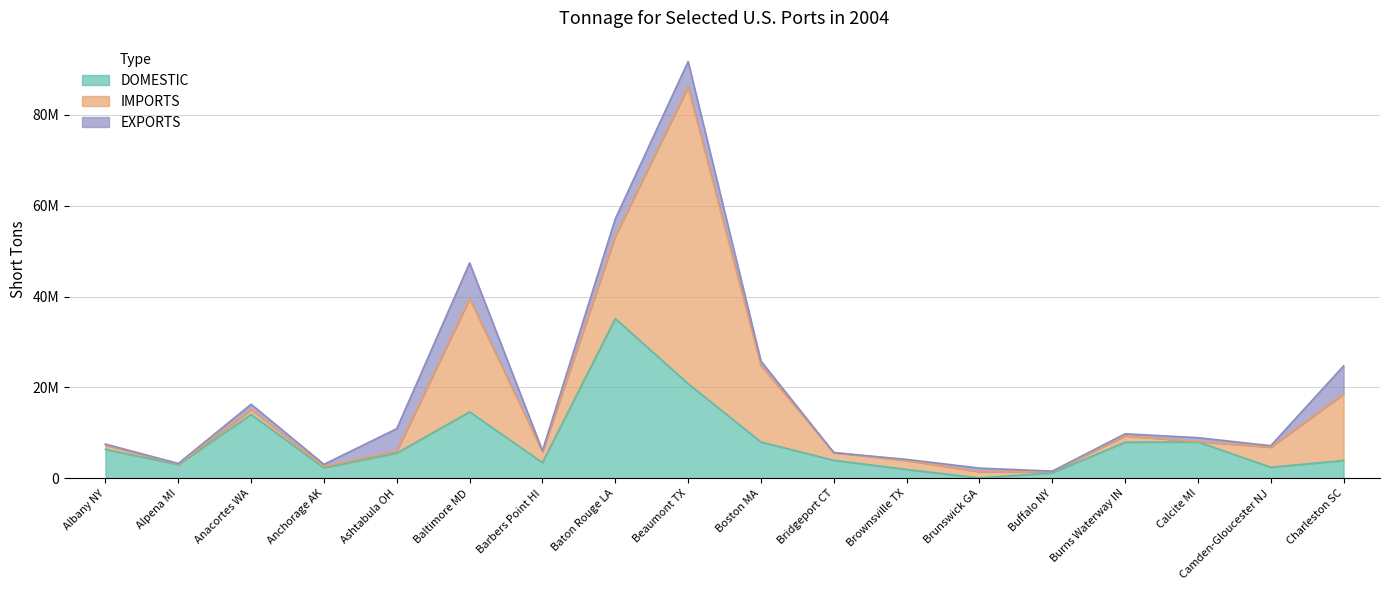

True or false: EXPORTS has a value of 68275 at Buffalo NY.

True